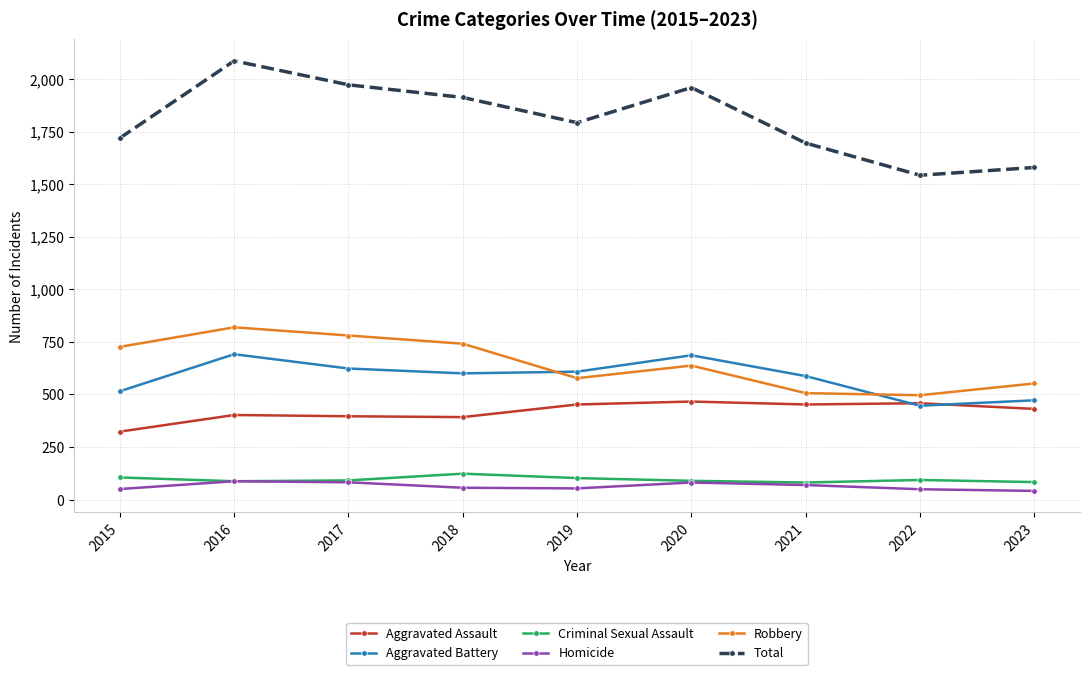

How many lines are shown in the chart?

6